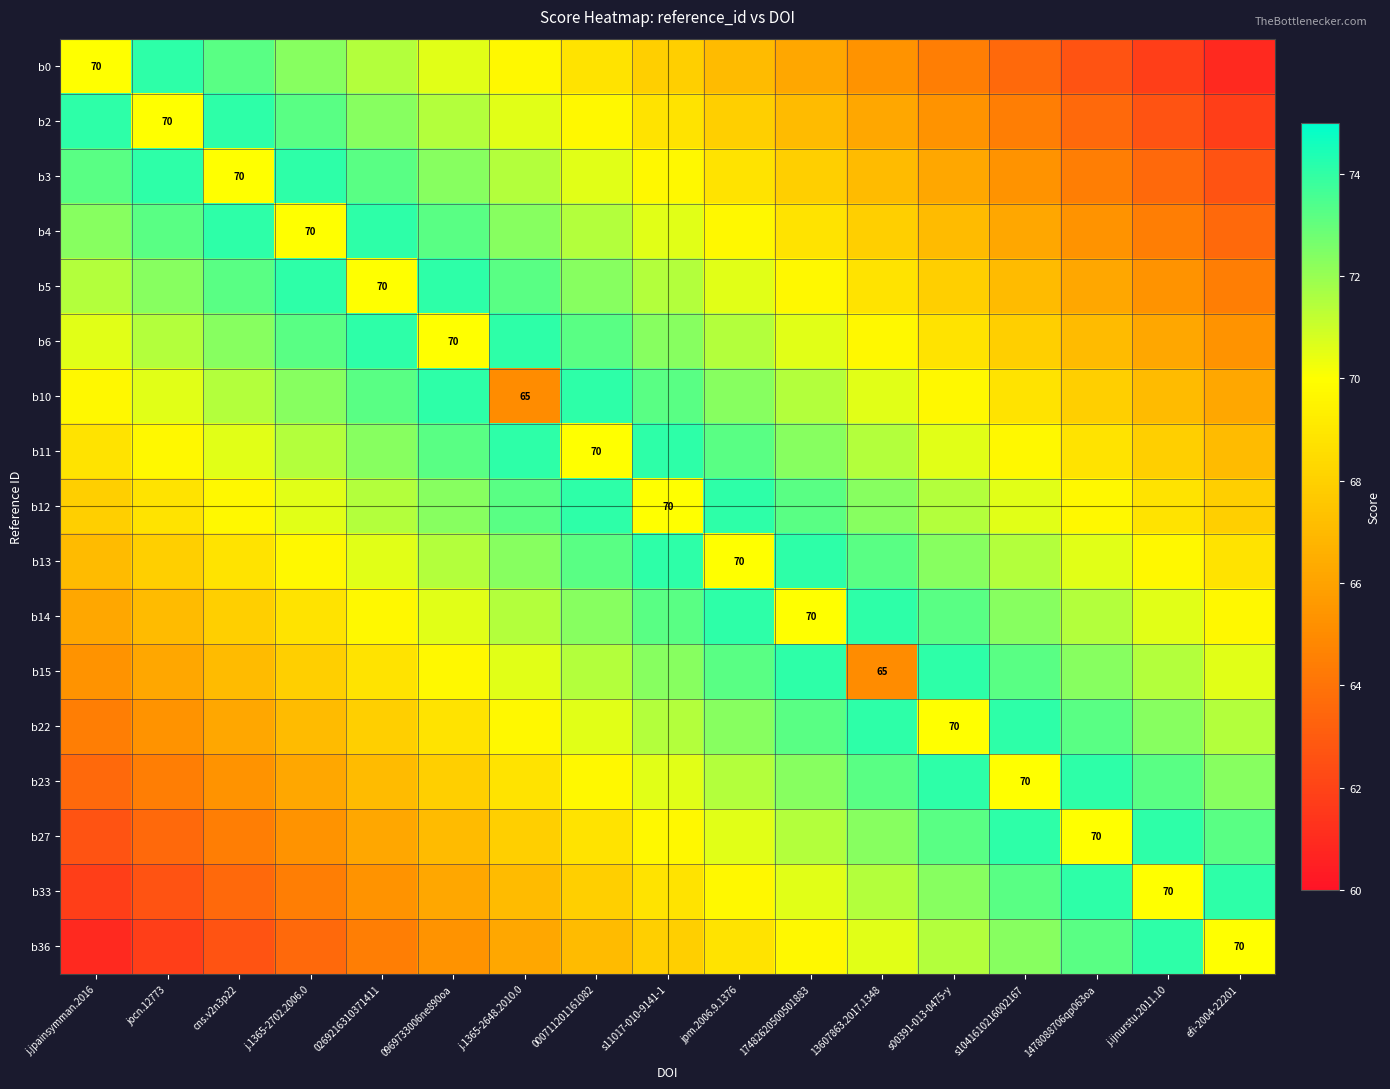

At which category is the sum across all series the highest?

s11017-010-9141-1